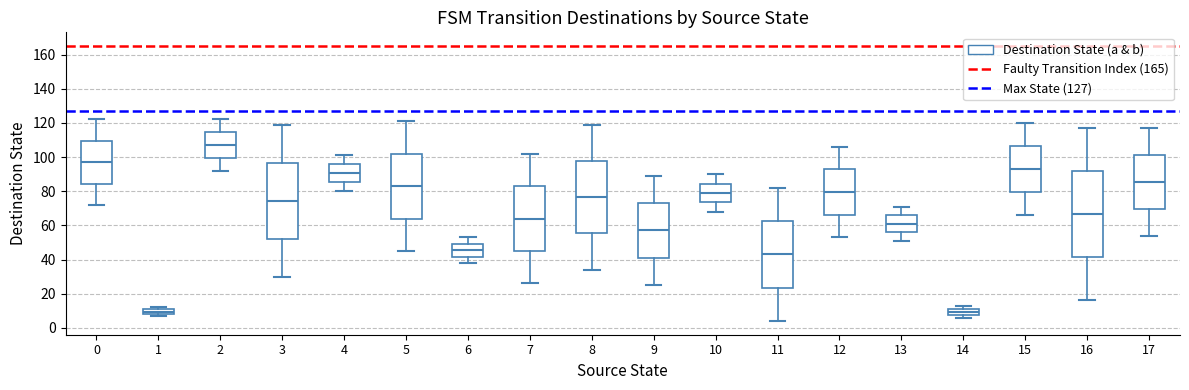

Which box has the highest median line?

2